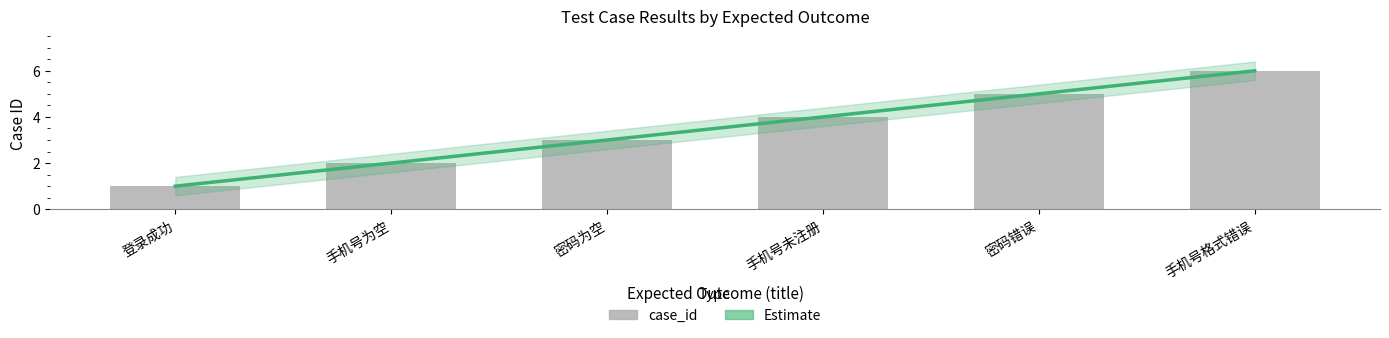

Reading left to right, extract all data points from this chart.

登录成功=1	手机号为空=2	密码为空=3	手机号未注册=4	密码错误=5	手机号格式错误=6